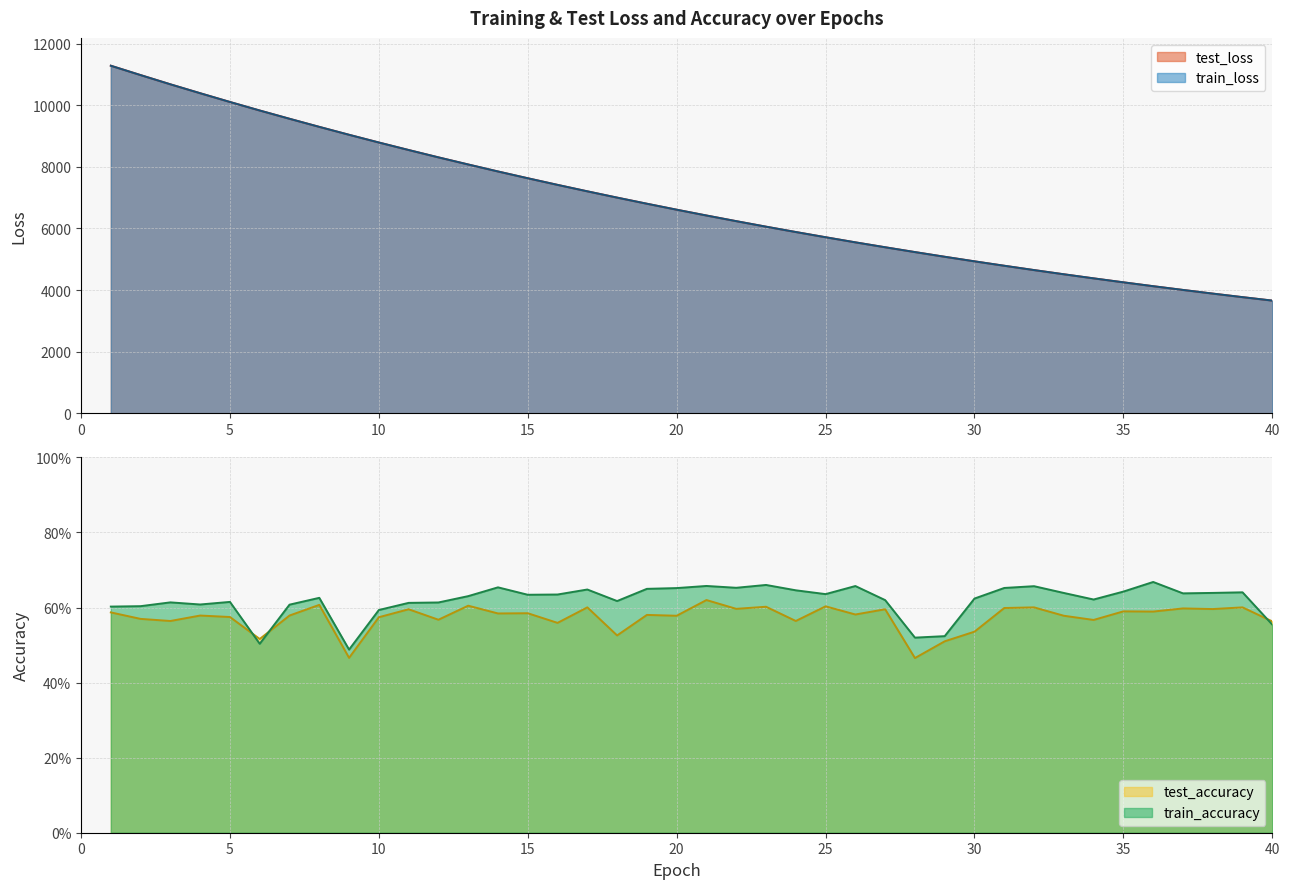

What is the difference between the test_accuracy values at 17 and 18?

0.1